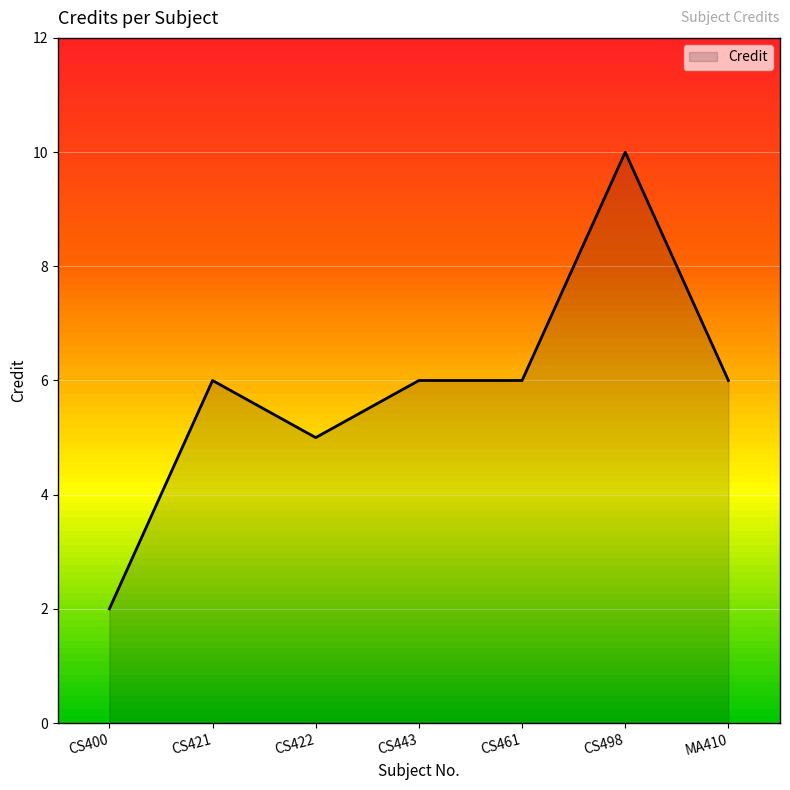

Reading right to left, transcribe all the data shown in this chart.

6	10	6	6	5	6	2